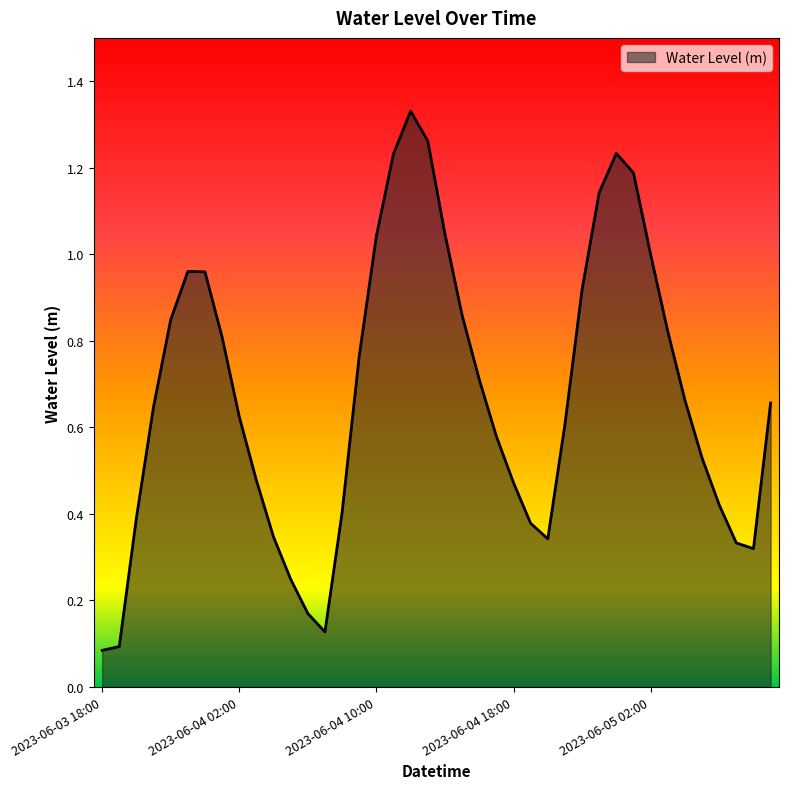

Reading left to right, list all the values displayed in this chart.

0.1	0.1	0.4	0.6	0.8	1.0	1.0	0.8	0.6	0.5	0.3	0.2	0.2	0.1	0.4	0.8	1.0	1.2	1.3	1.3	1.0	0.9	0.7	0.6	0.5	0.4	0.3	0.6	0.9	1.1	1.2	1.2	1.0	0.8	0.7	0.5	0.4	0.3	0.3	0.7